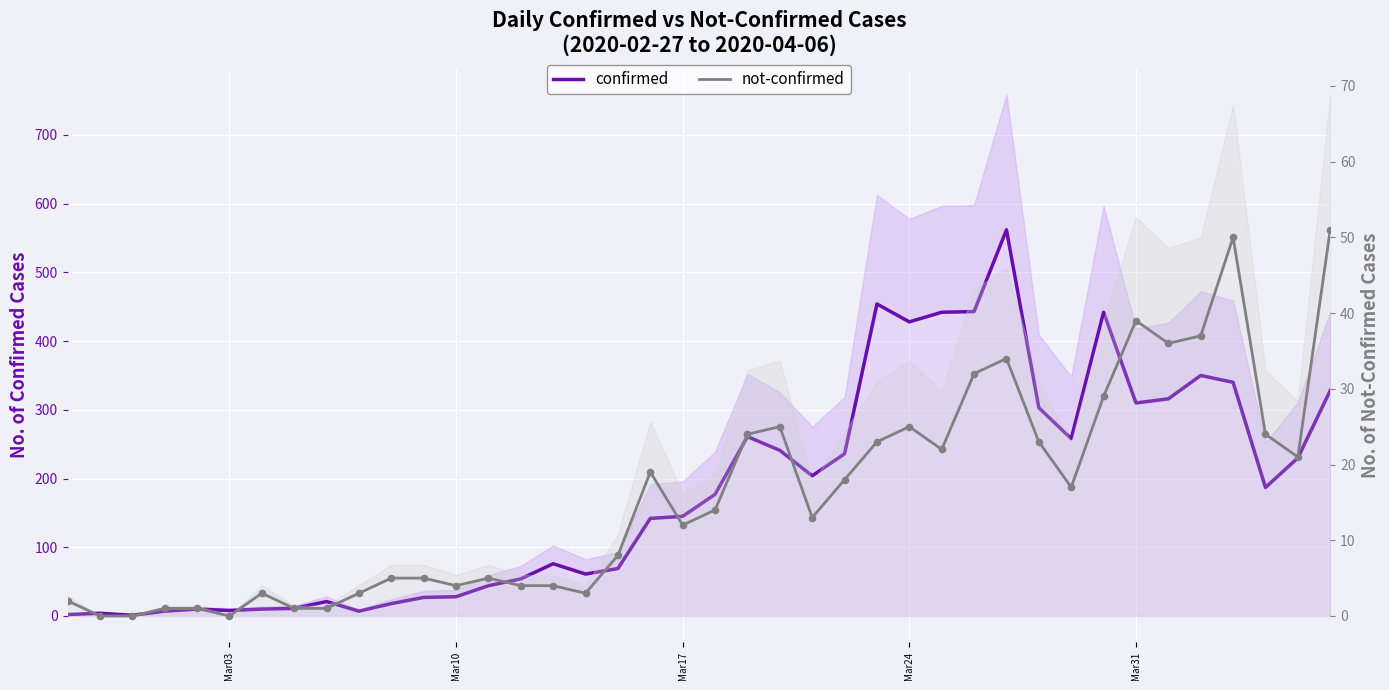

What are all the series names shown in the legend?

confirmed, not-confirmed